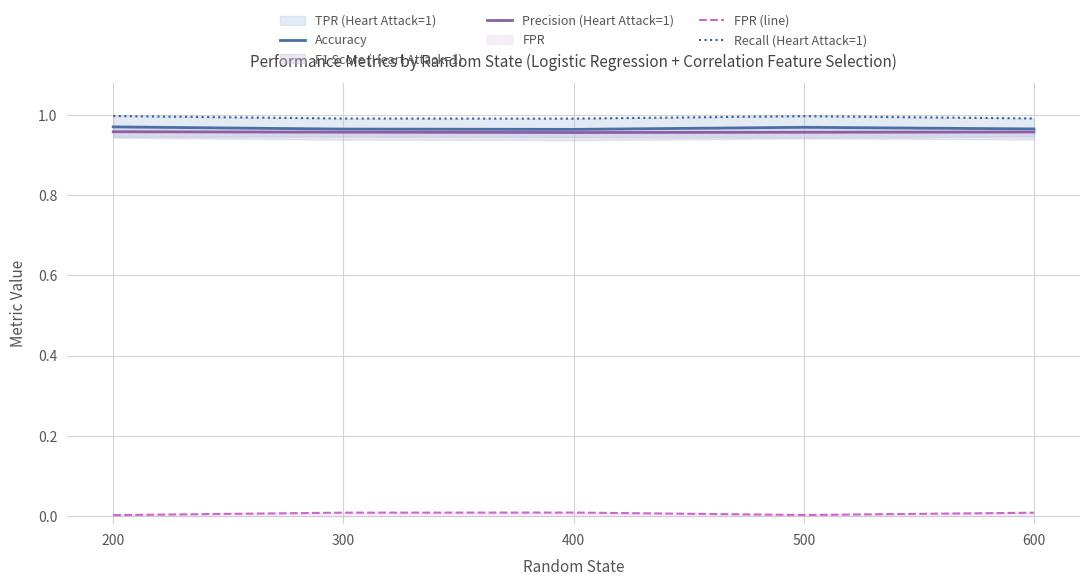

What is the average value of the Accuracy series?

1.0